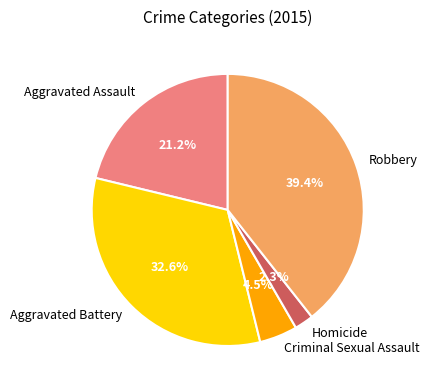

How much of the chart is everything except Robbery?

60.6%